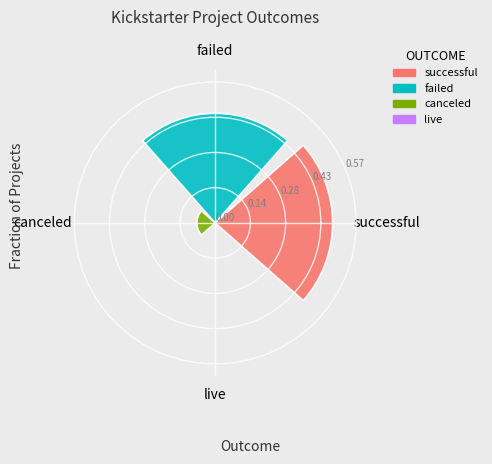

Rank the series by their maximum value, from highest to lowest.

successful, failed, canceled, live